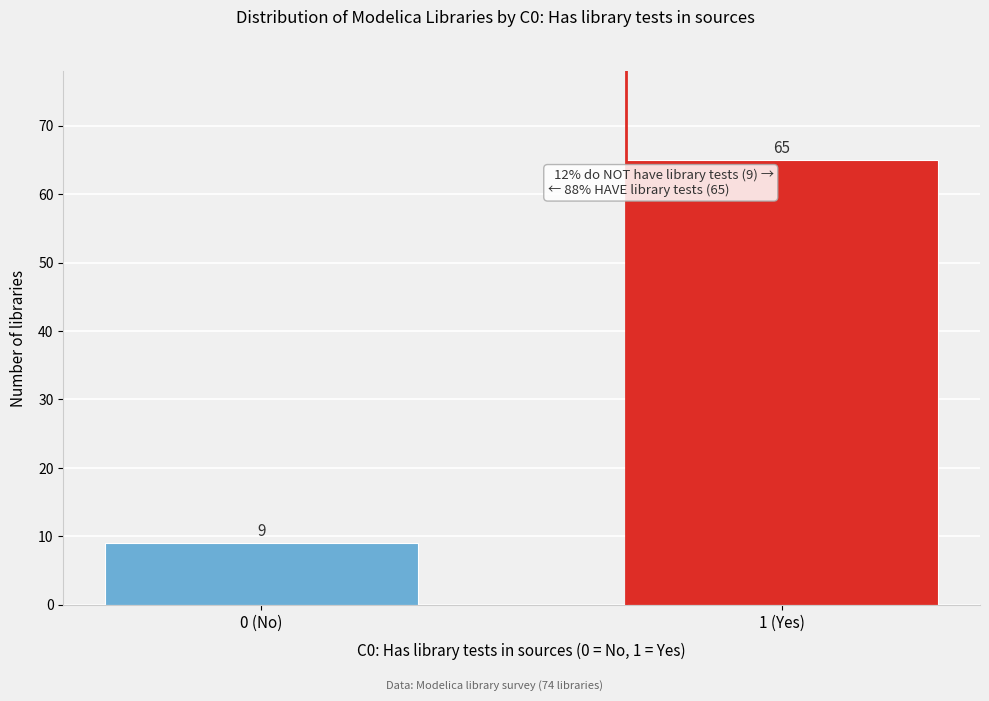

Reading left to right, extract all data points from this chart.

0 (No)=9	1 (Yes)=65